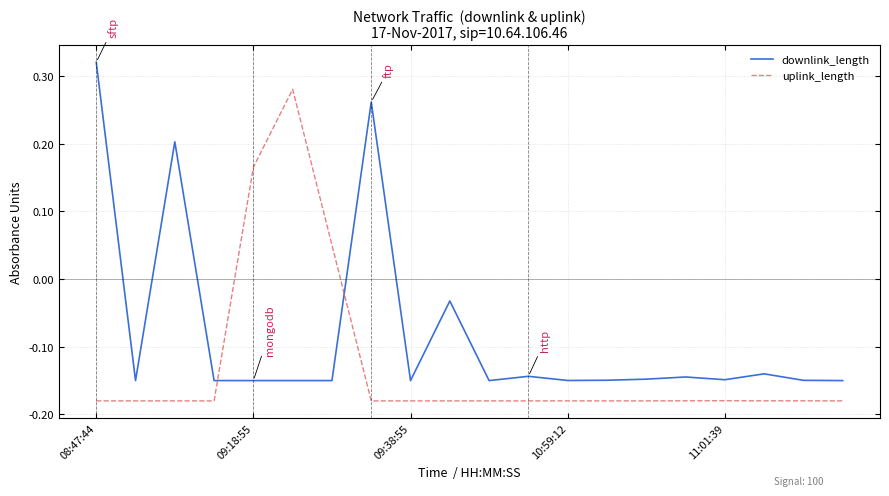

Rank the series by their average value, from highest to lowest.

downlink_length, uplink_length